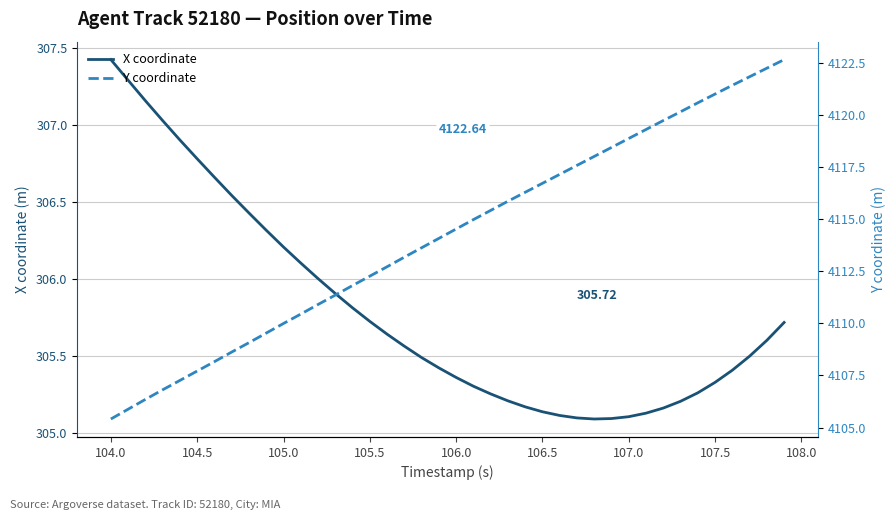

What is the smallest value displayed?

305.1